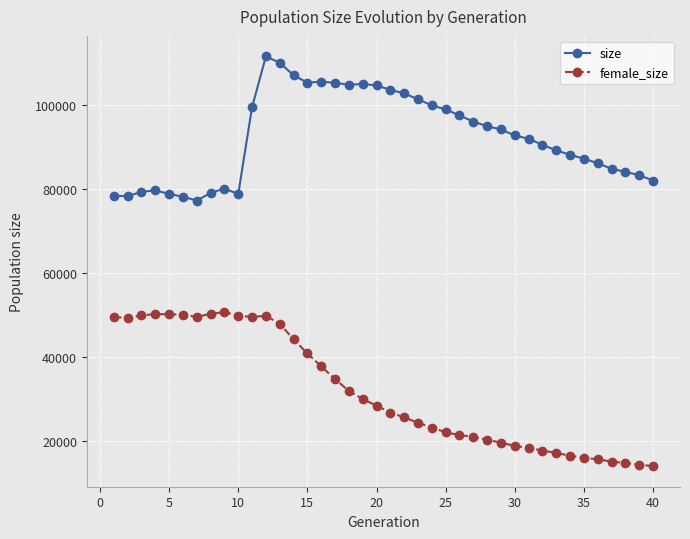

What is the greatest value displayed?

111446